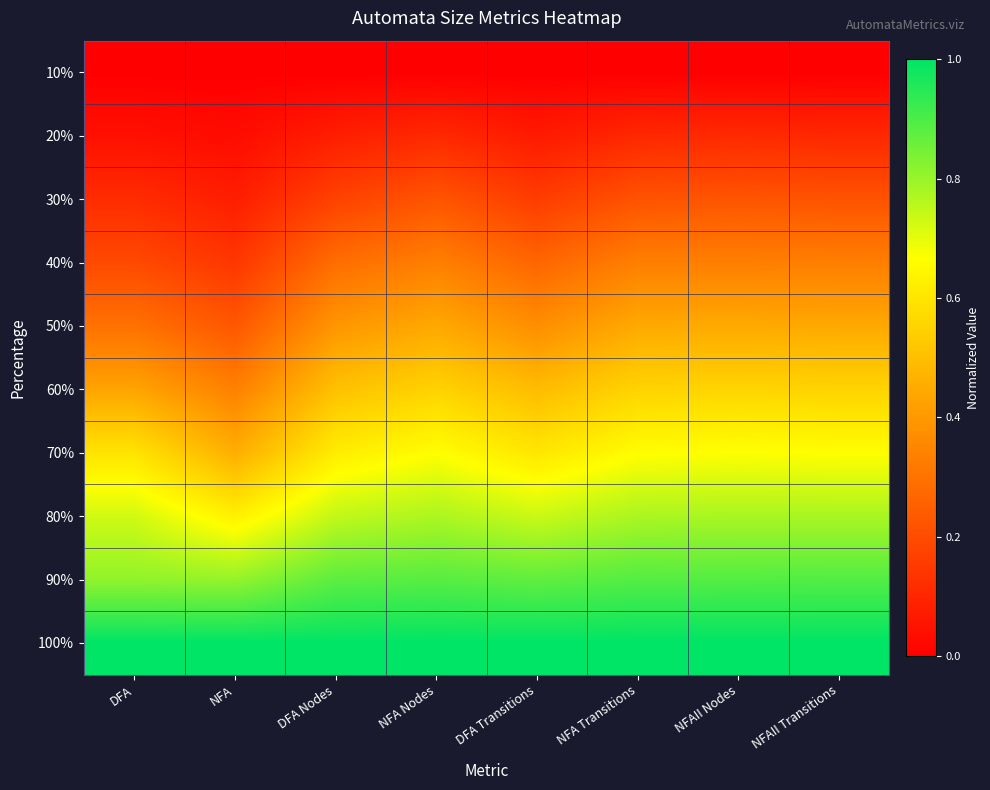

Rank the series by their maximum value, from highest to lowest.

100%, 90%, 80%, 70%, 60%, 50%, 40%, 30%, 20%, 10%